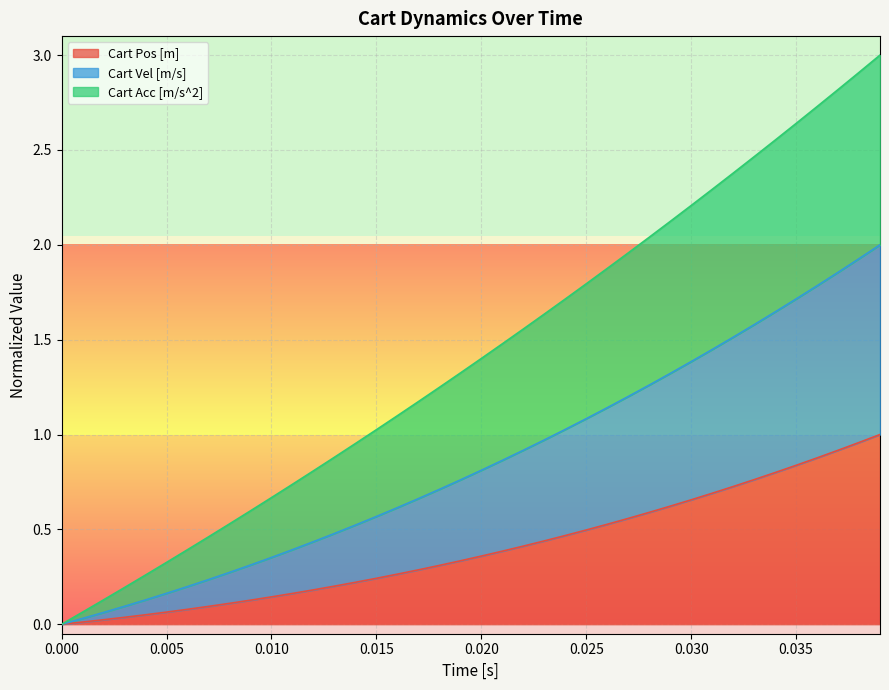

Does the chart display data point markers on the line(s)?

No